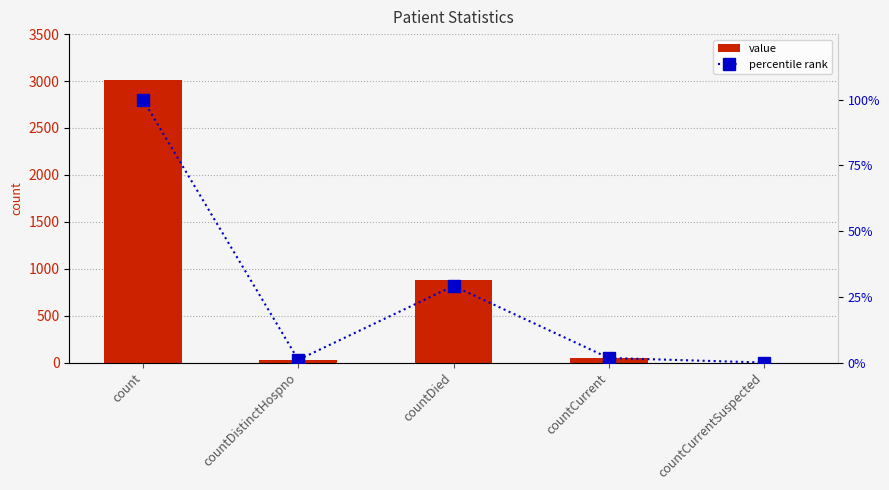

What are all the series names shown in the legend?

value, percentile rank